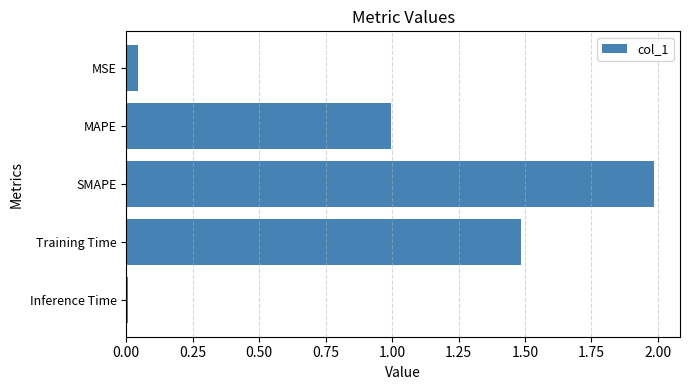

What is the difference between the second highest and minimum values?

1.5